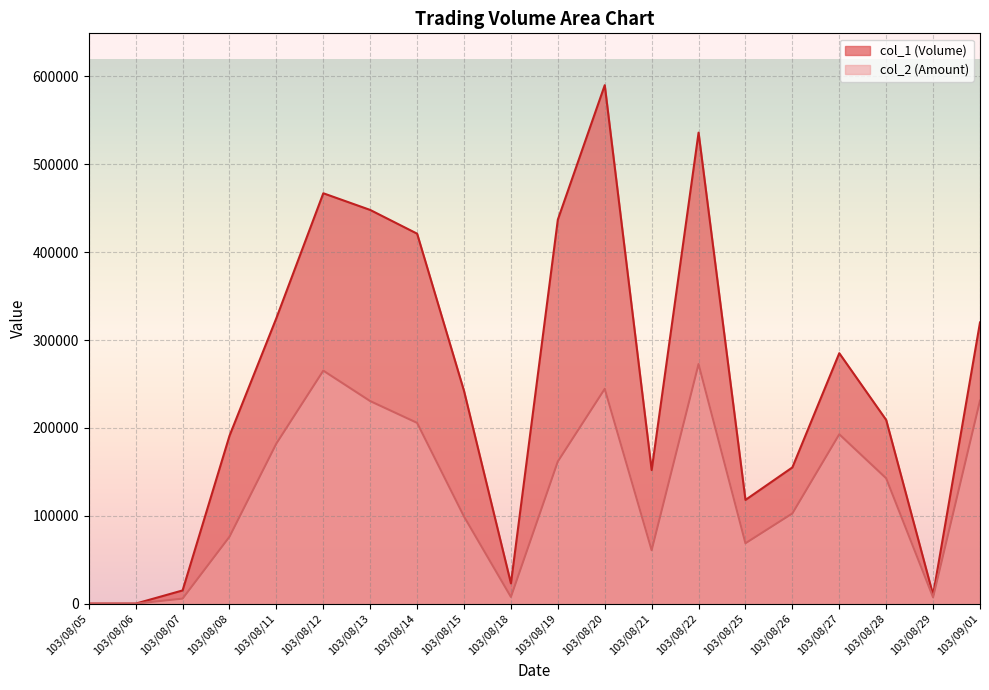

True or false: col_2 (Amount) line and col_1 (Volume) line cross at least once.

False